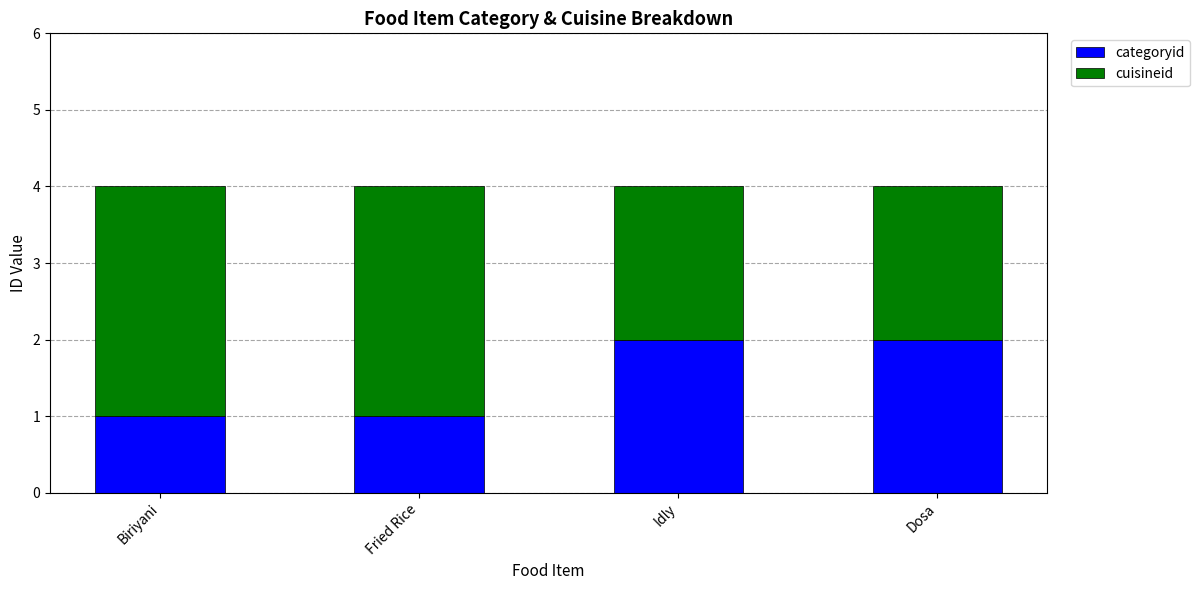

What is the sum of the categoryid values at Dosa and Fried Rice?

3